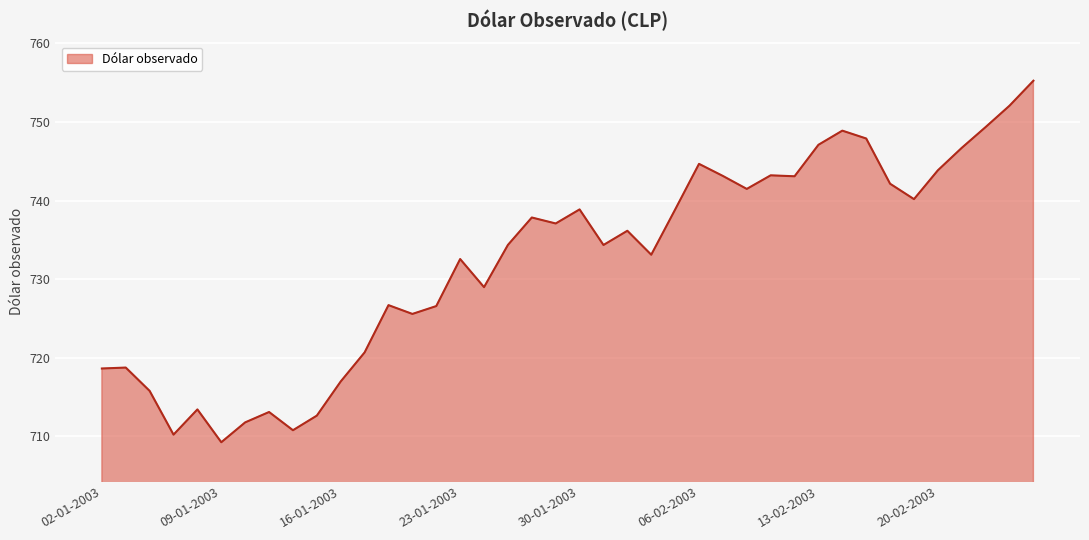

What is the difference between the maximum and minimum values?

46.0